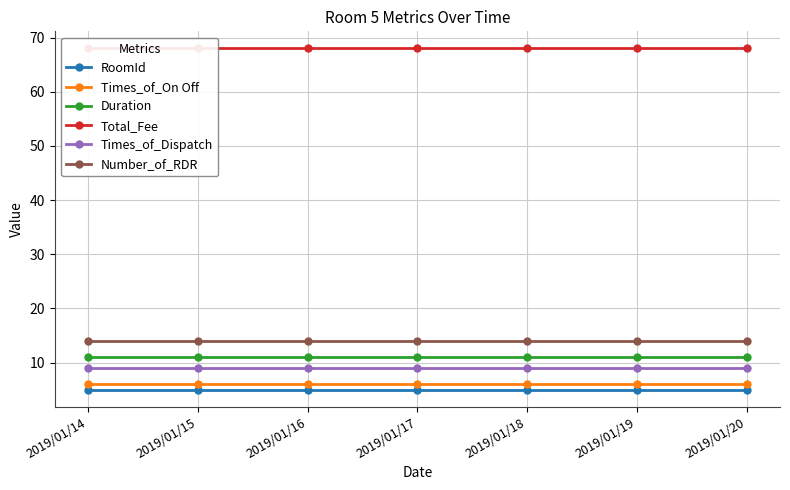

What is the sum of the Times_of_On Off values at 2019/01/20 and 2019/01/15?

12